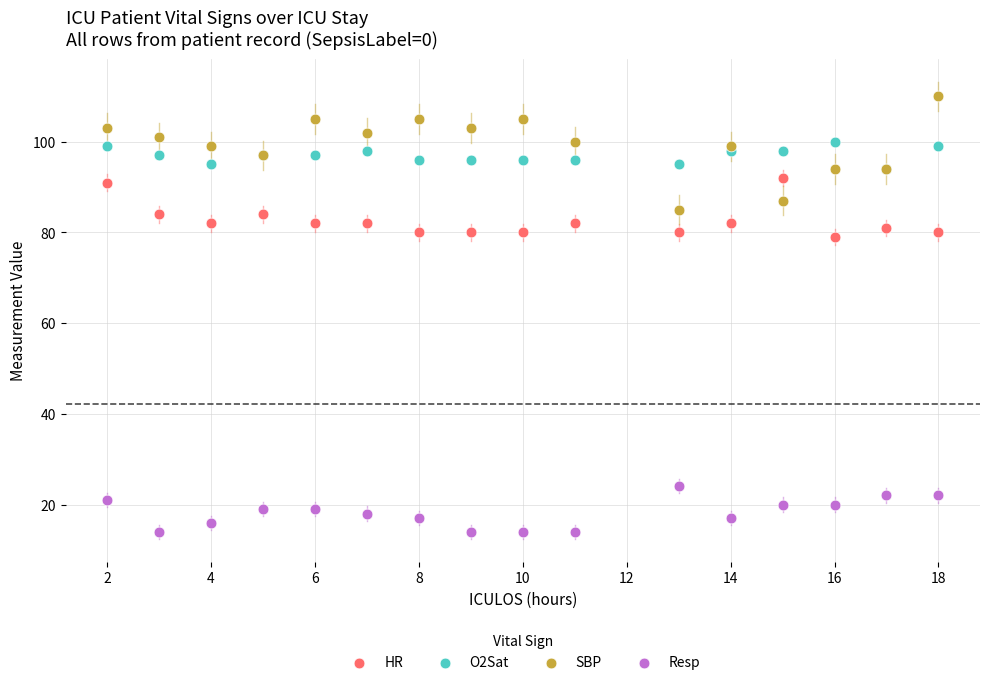

Which series contains the highest Y value?

SBP